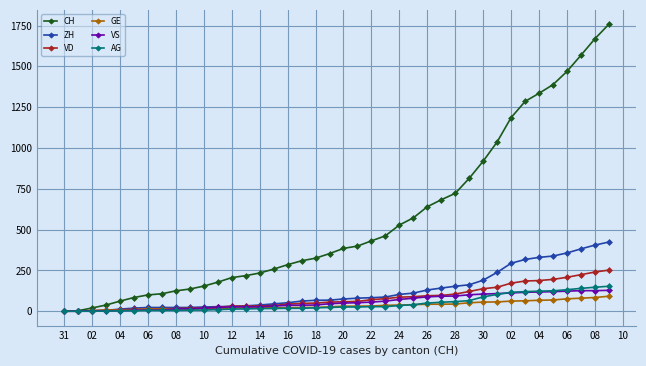

Which series has the widest spread of values?

CH